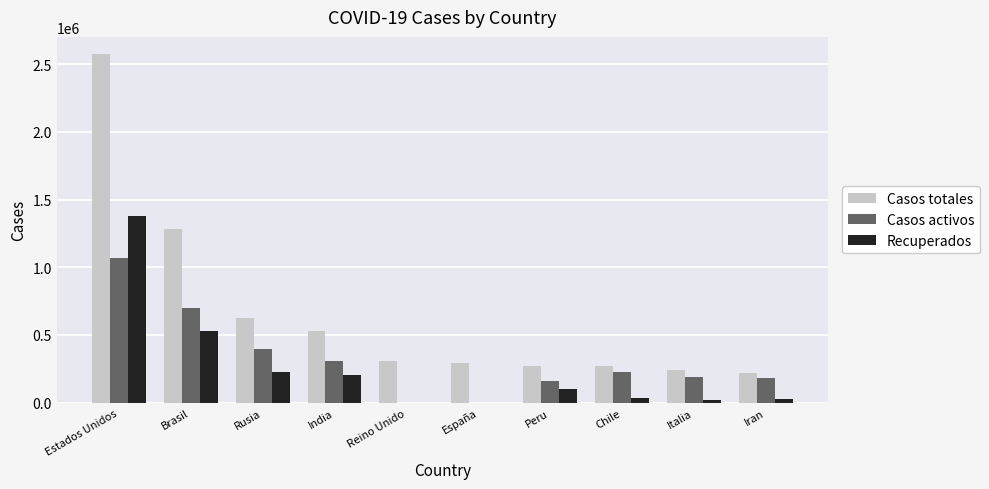

At which label is Casos totales closest to 1396955?

Brasil